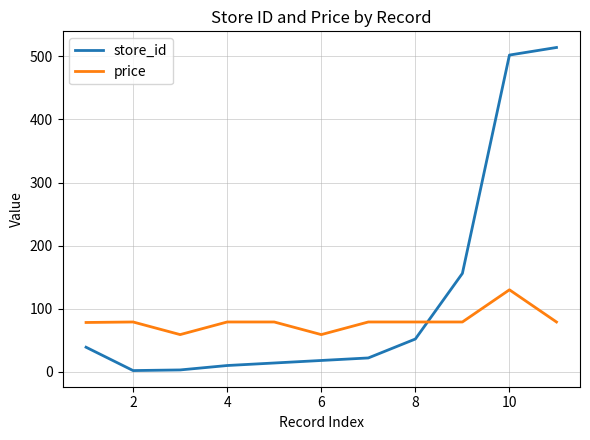

How many intersections are there between store_id and price?

1